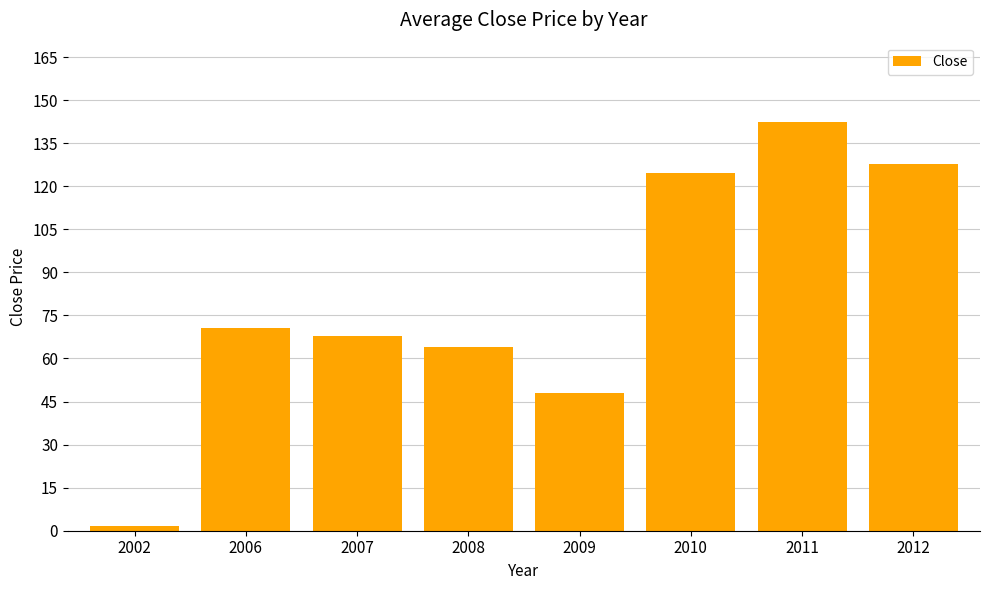

What is the ratio of the value at 2009 to the value at 2008?

0.8